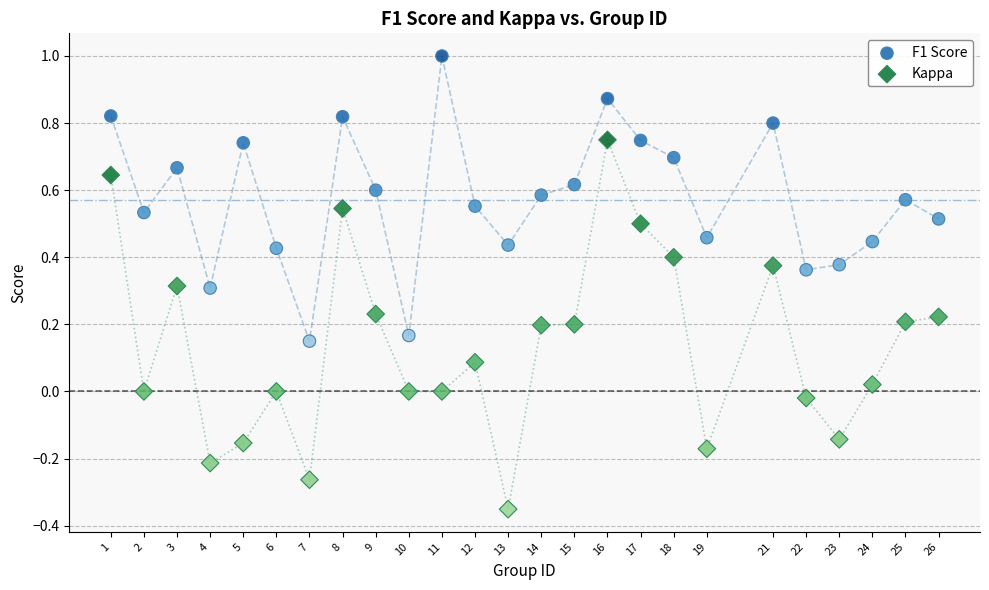

Across all data points, what is the range of X values (max minus min)?

25.0